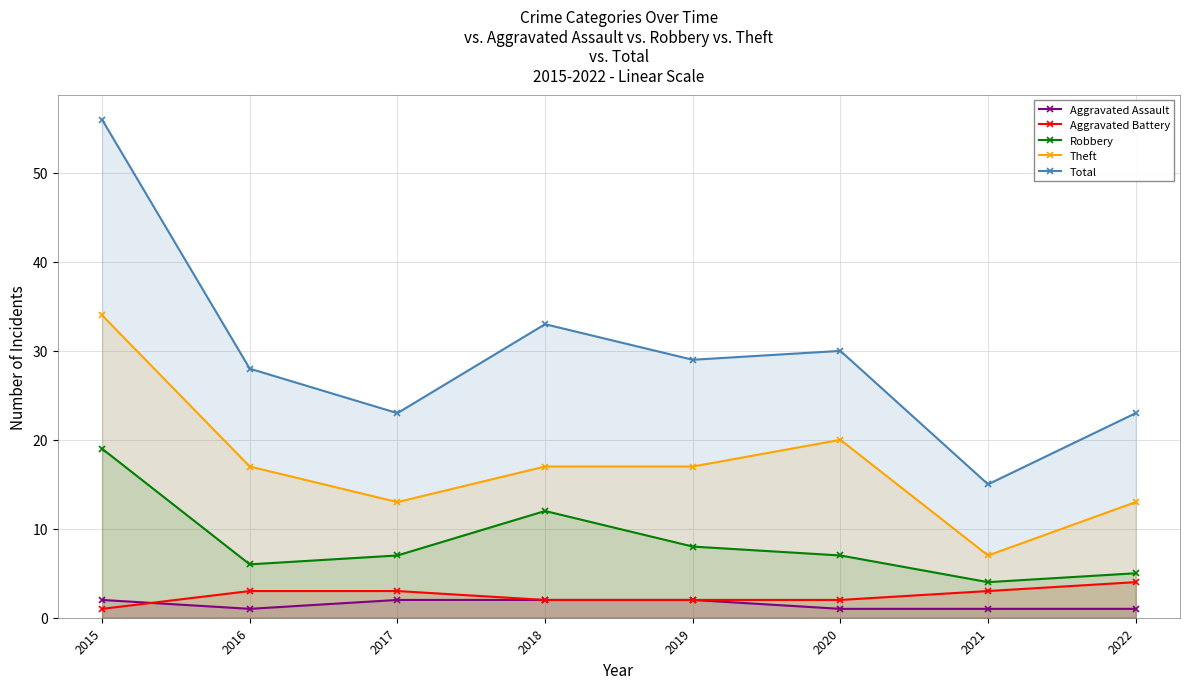

What is the difference between the Theft values at 2015 and 2020?

14